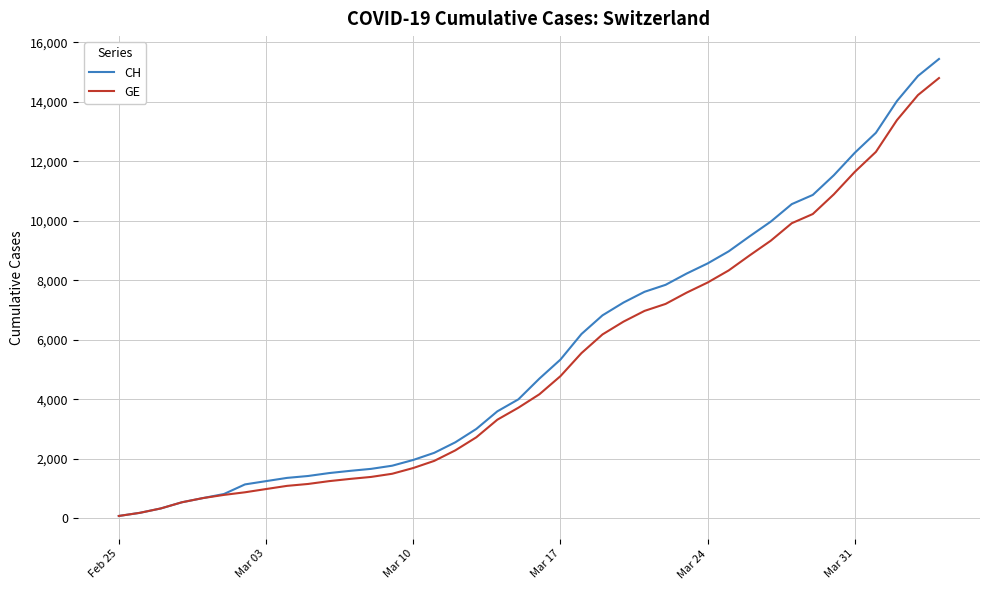

What is the maximum value shown in the chart?

15439